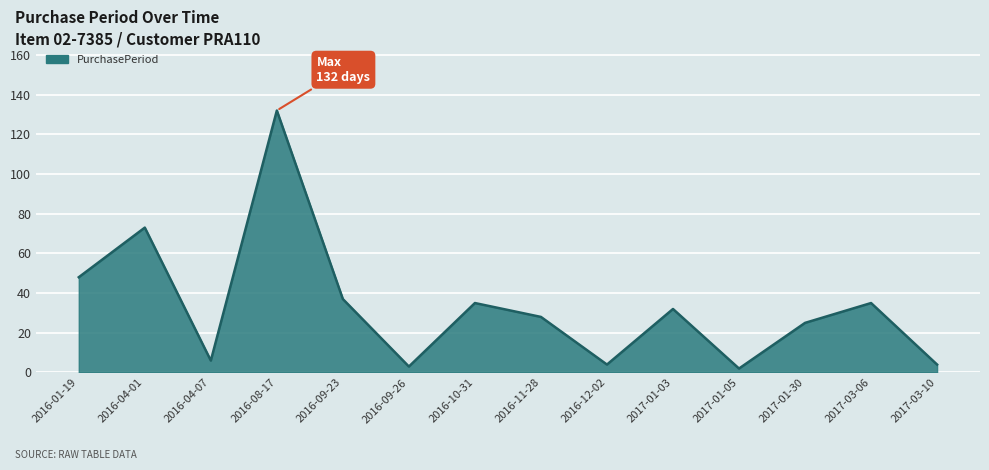

What is the approximate value at 2017-03-06?

35